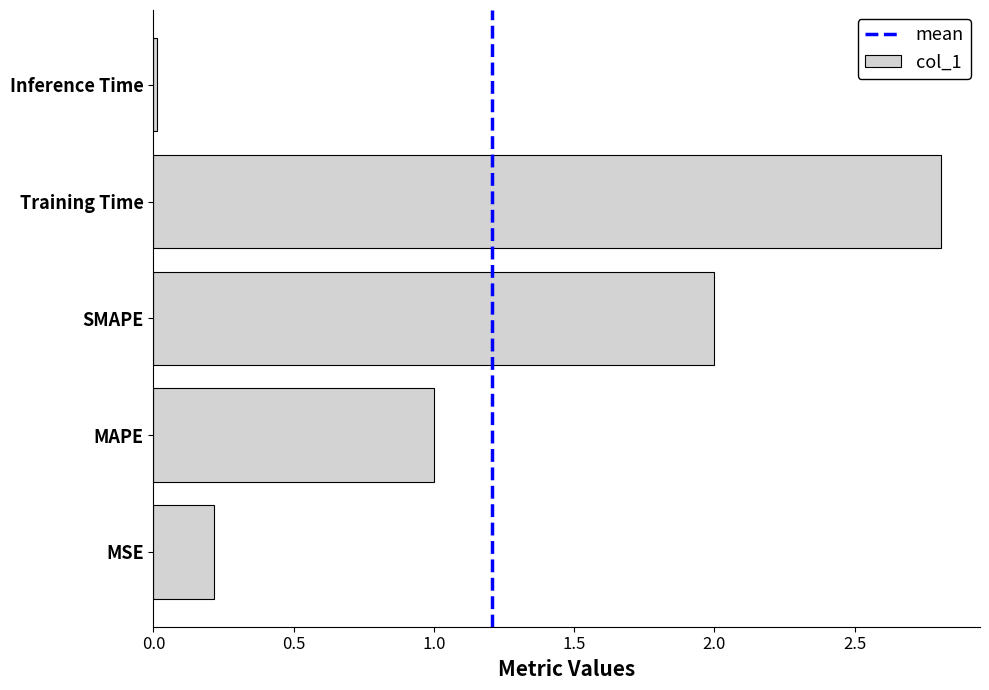

What is the difference between the values at MSE and SMAPE?

1.8